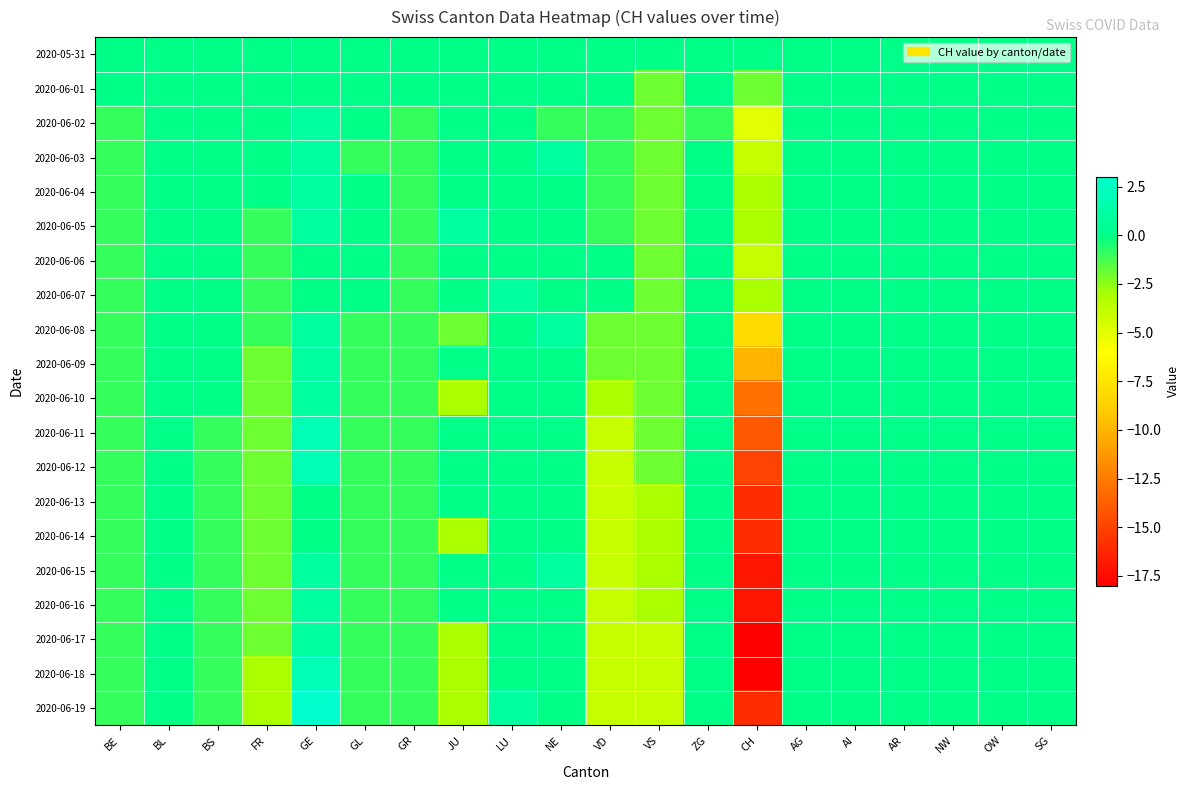

What is the minimum value shown in the chart?

-18